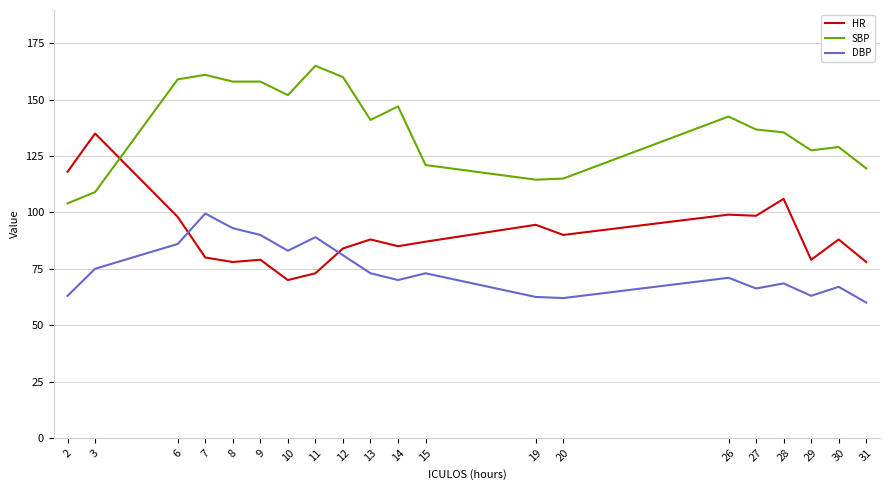

True or false: SBP and DBP cross at least once.

False